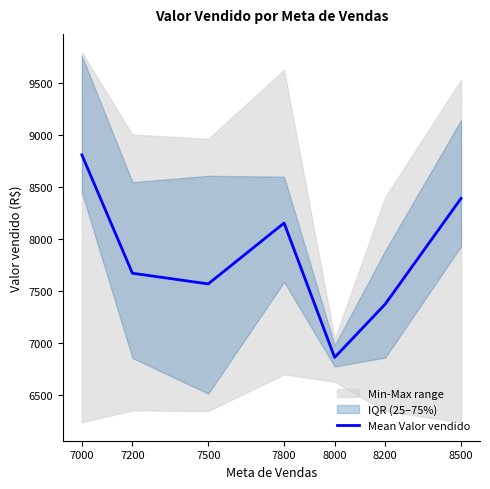

What is the difference between the values at 8000 and 7000?

1949.4